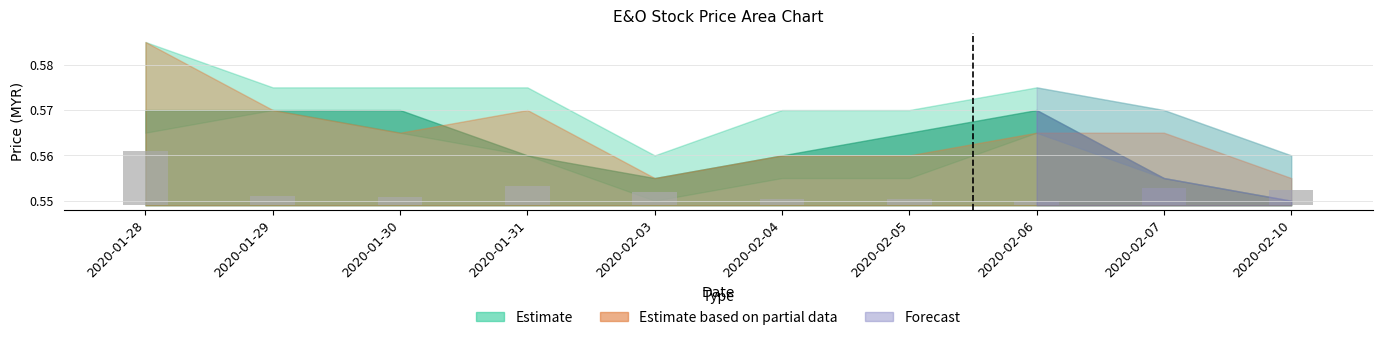

What is the label of the 2nd bar from the left?

2020-01-29